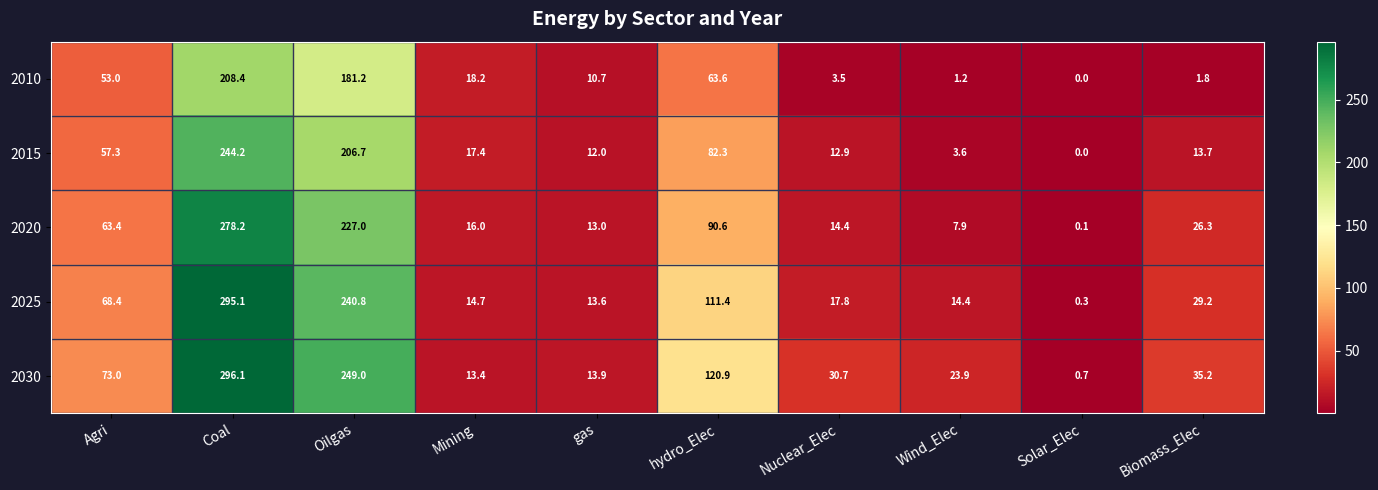

The value of 2030 at Nuclear_Elec is 30.7. True or false?

True